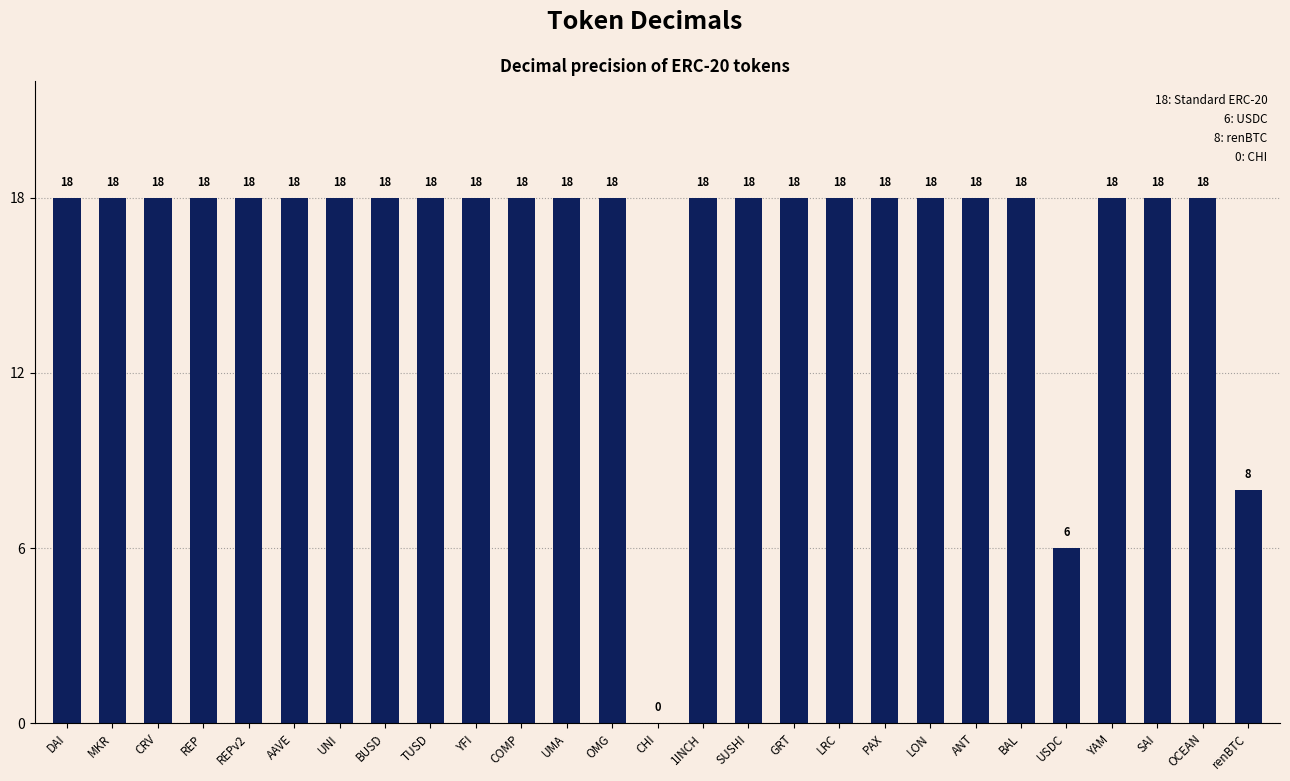

What value does the data have at UNI, to the nearest 10?

20